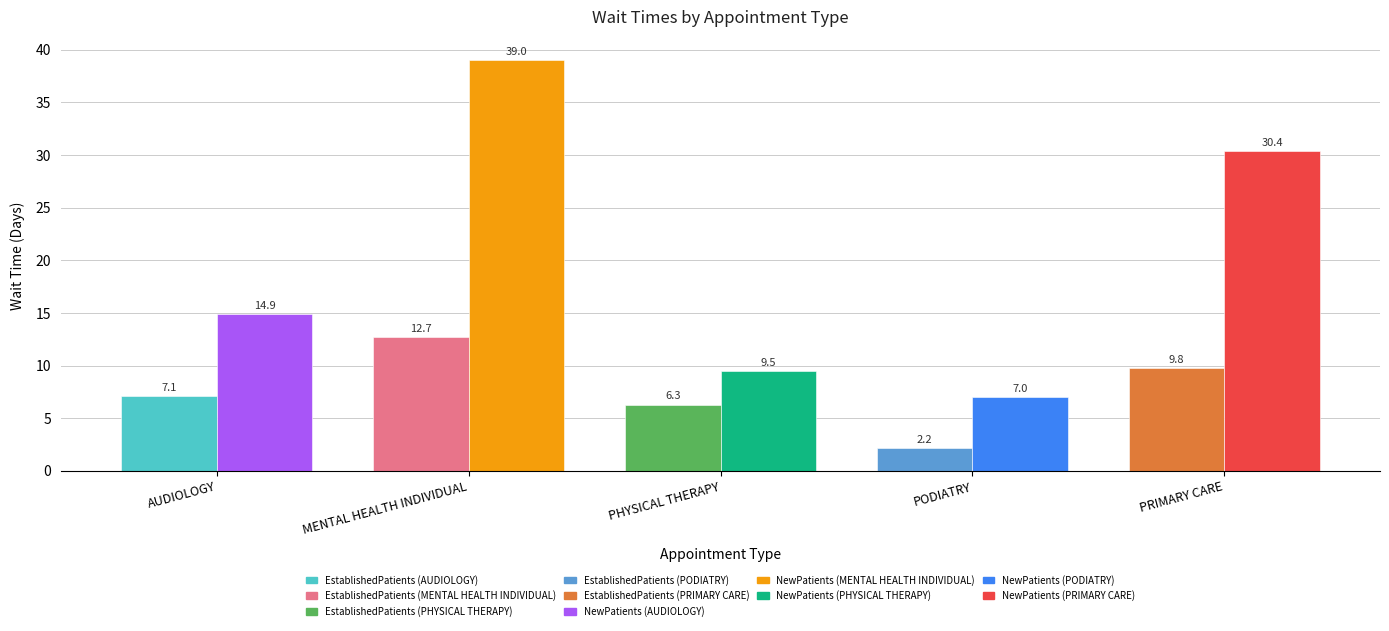

Reading right to left, extract all data points from this chart.

EstablishedPatients: 9.8	2.2	6.3	12.7	7.1
NewPatients: 30.4	7.0	9.5	39.0	14.9